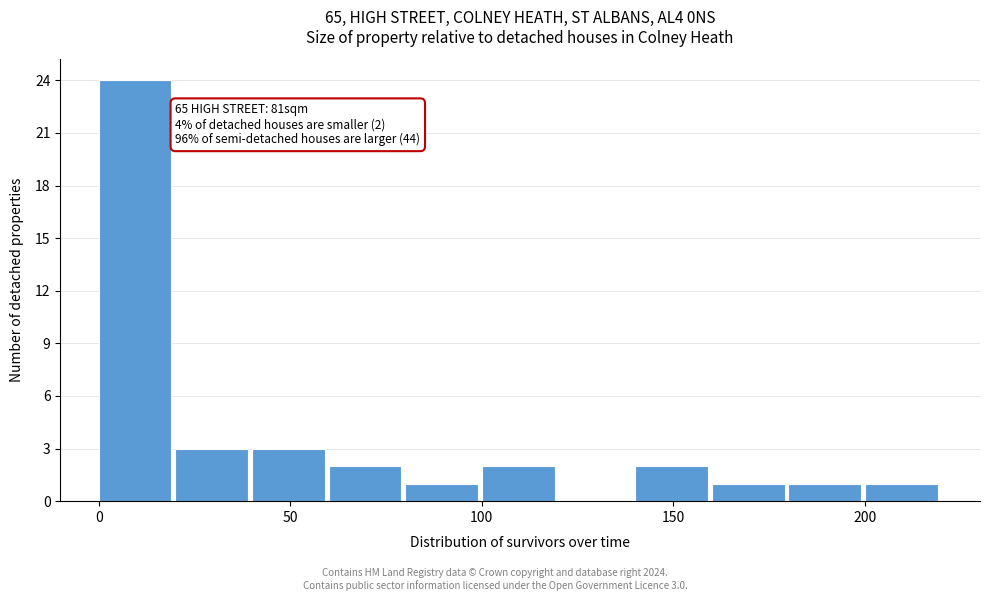

Which range on the x-axis has the tallest bar?

0 to 20